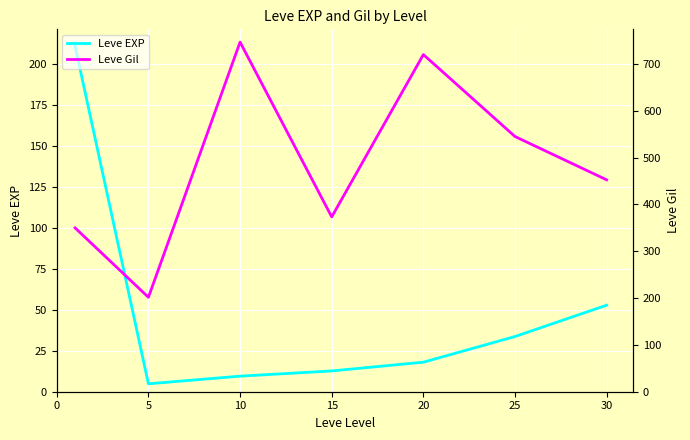

At which label is Leve EXP closest to 107?

30